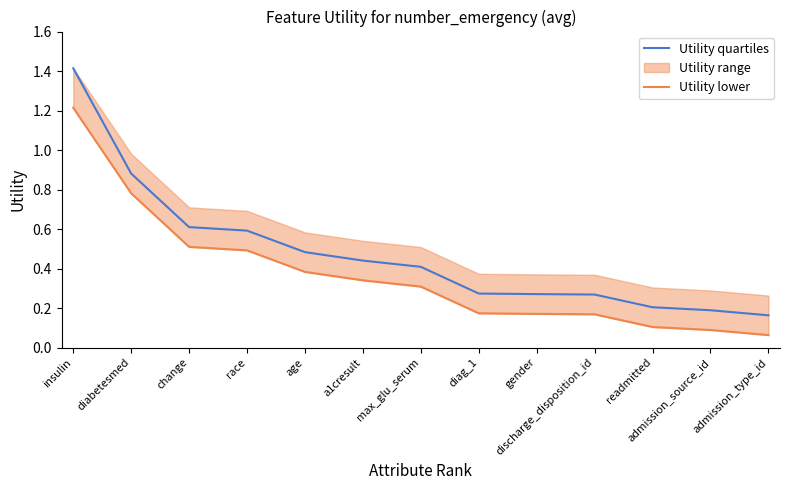

How many categories are shown in the chart?

13